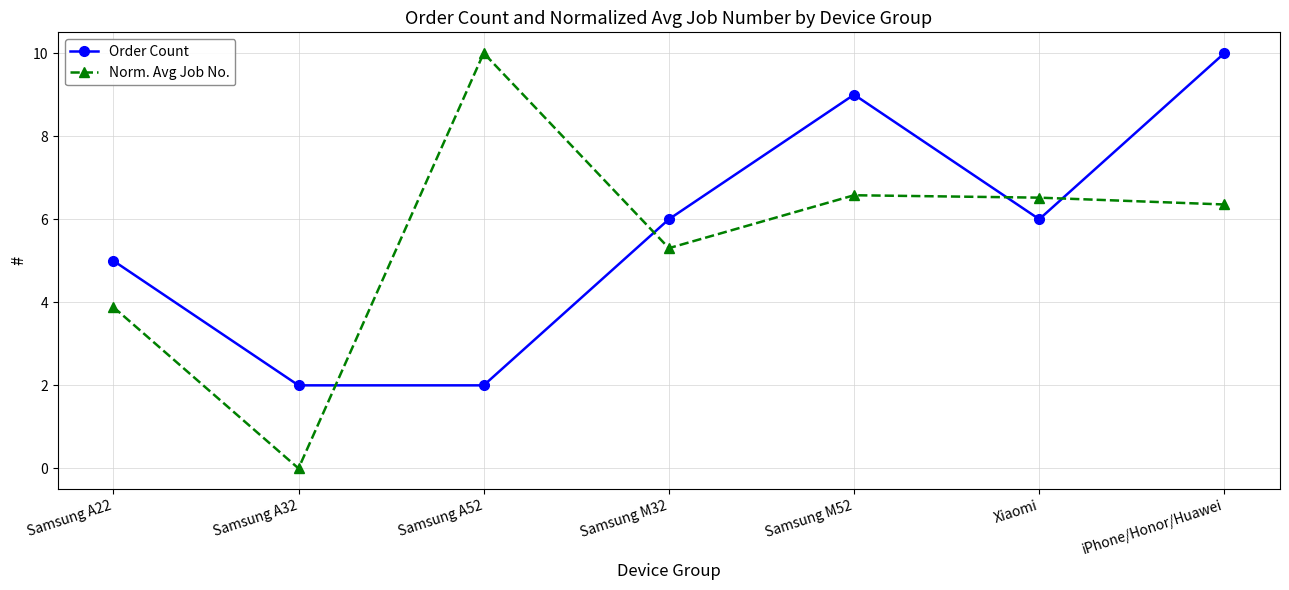

How many values in the Order Count series are below 6?

3